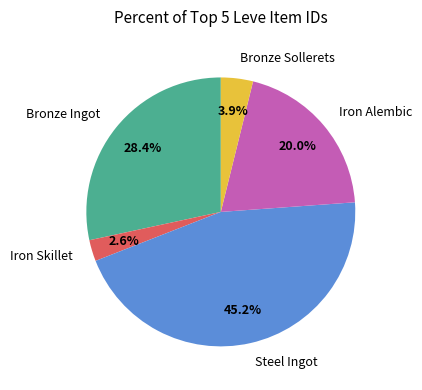

To the nearest percent, what is the combined percentage of Bronze Sollerets and Iron Alembic?

24%